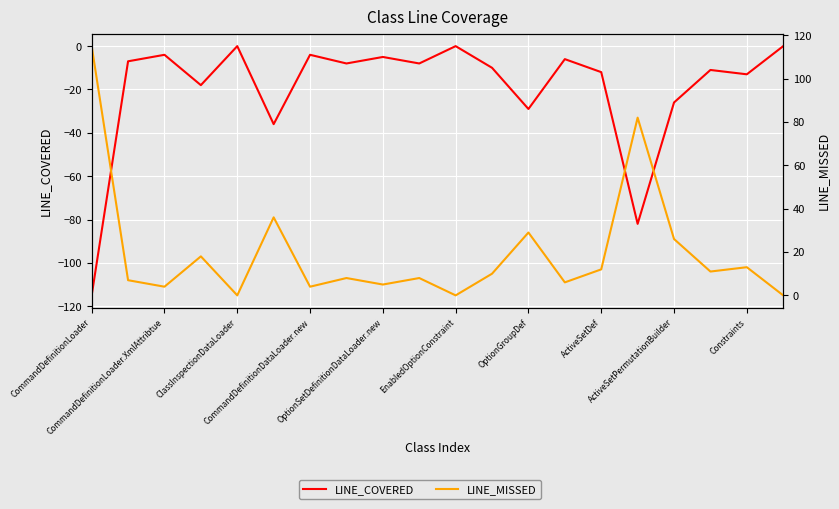

Is the value of LINE_COVERED at CommandDefinitionLoader.XmlAttribtue greater than the value of LINE_MISSED at OptionSetDefinitionDataLoader.new?

No